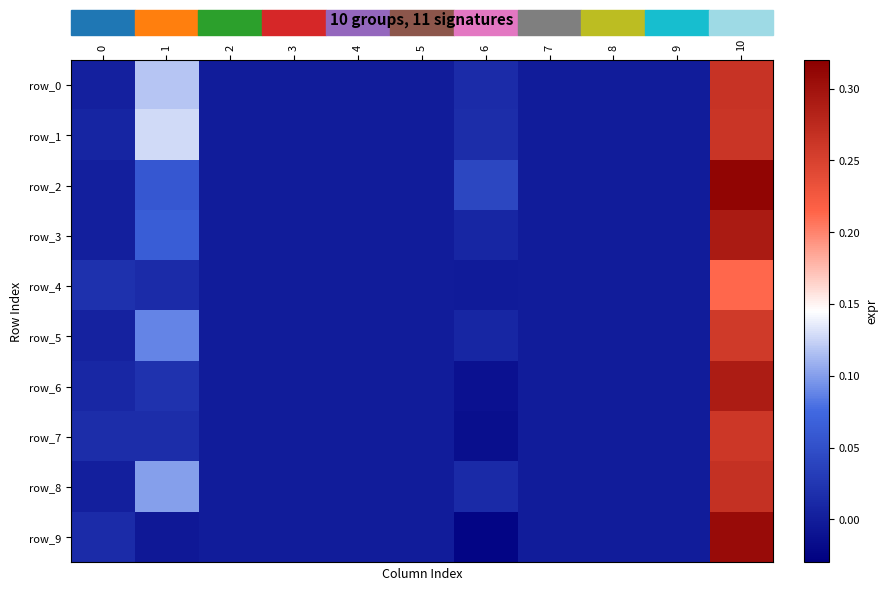

The value of row_6 at 8 is 0.0. True or false?

True